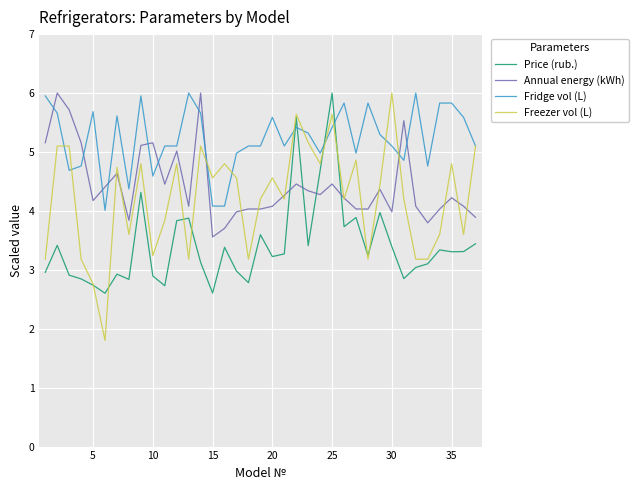

Which series has the largest total across all categories?

Fridge vol (L)